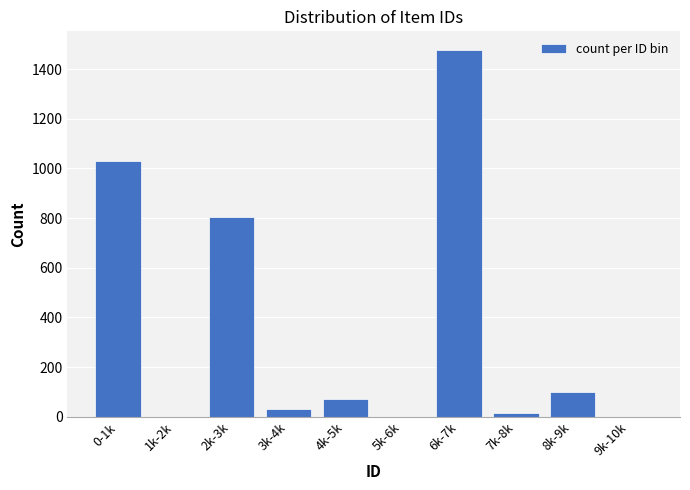

Reading right to left, what are all the values shown in this chart?

9k-10k=0	8k-9k=100	7k-8k=14	6k-7k=1478	5k-6k=0	4k-5k=72	3k-4k=30	2k-3k=804	1k-2k=0	0-1k=1028